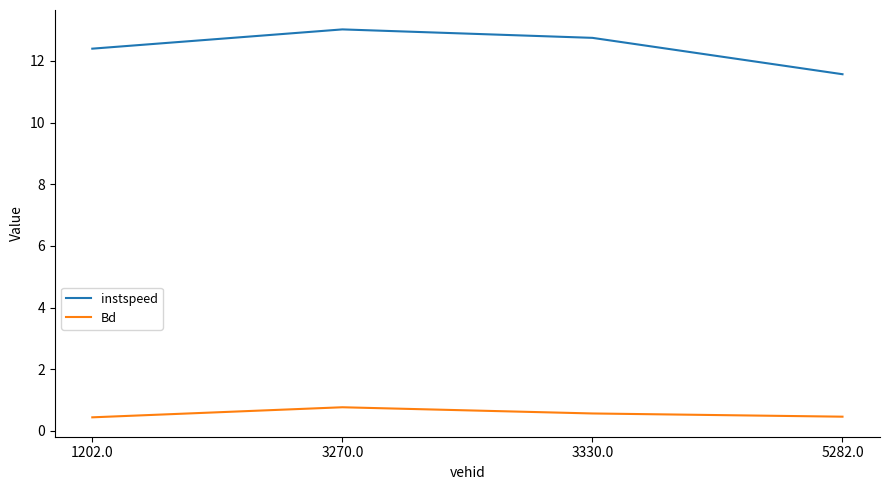

The value of instspeed at 3330.0 is 20.8. True or false?

False